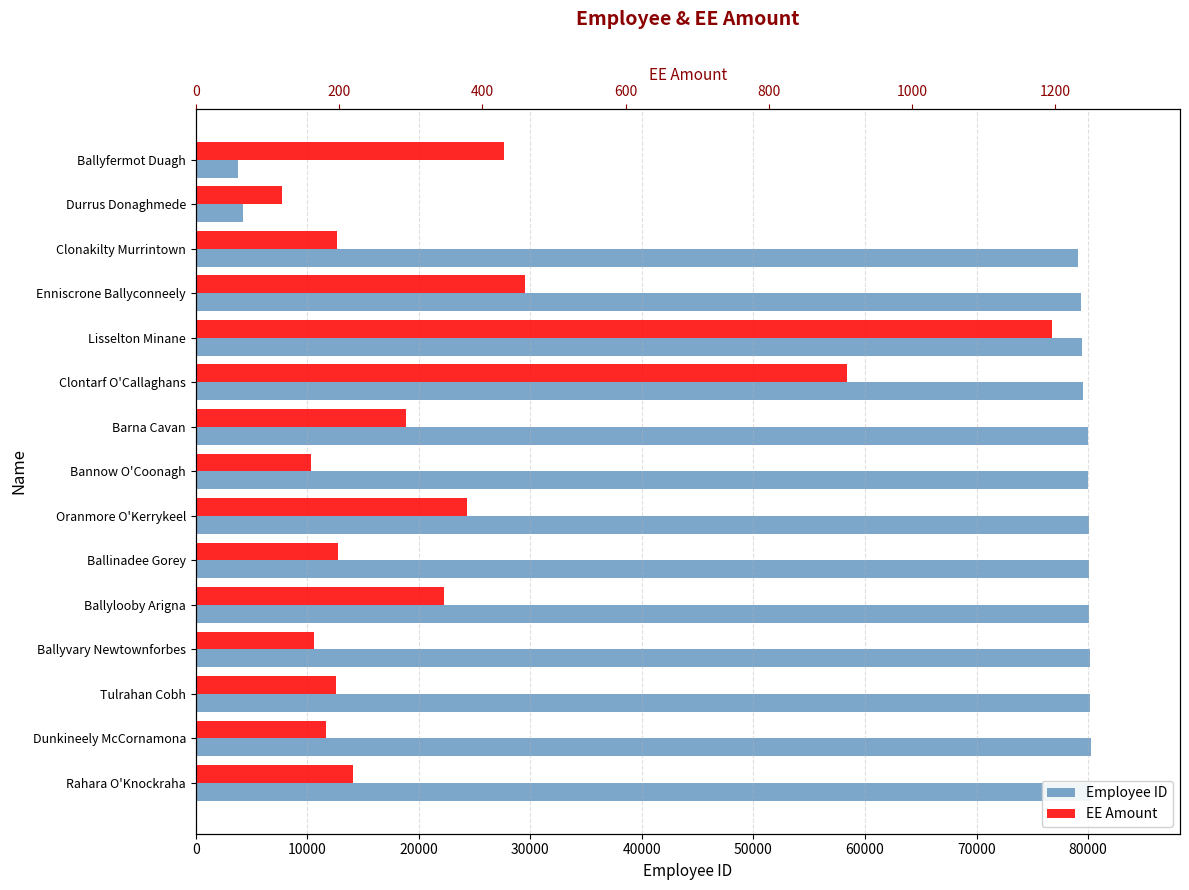

What is the maximum value shown in the chart?

80214.0